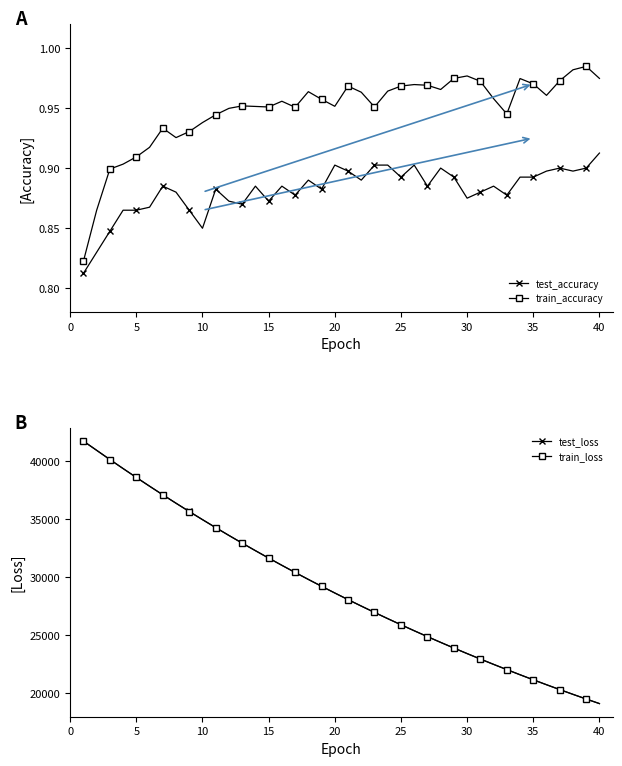

True or false: test_accuracy has more than 0 interior local peaks.

True